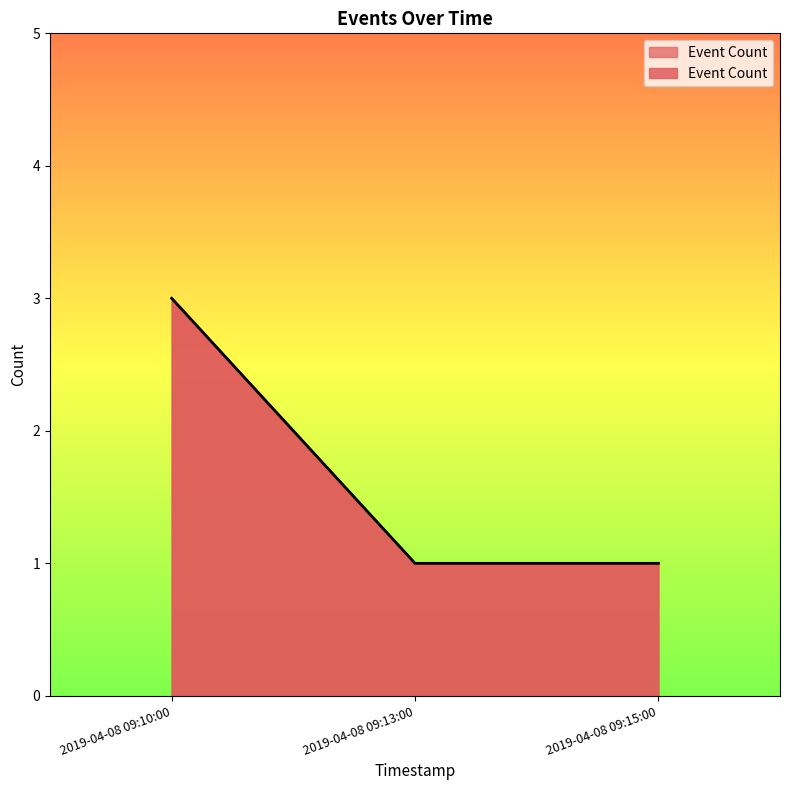

The value at 2019-04-08 09:15:00 is 2. True or false?

False